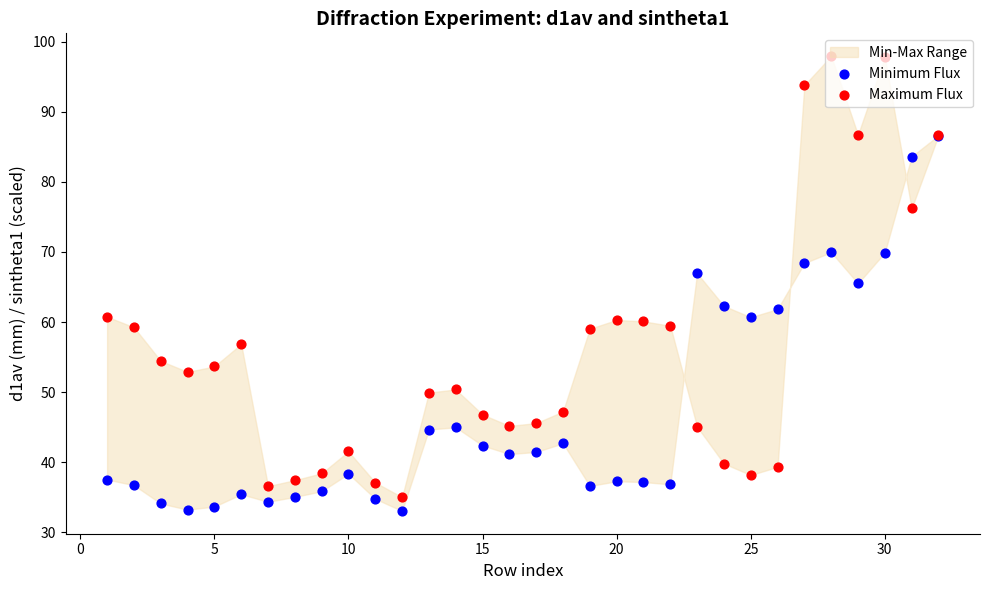

Which series has the largest Y range (max minus min)?

Maximum Flux